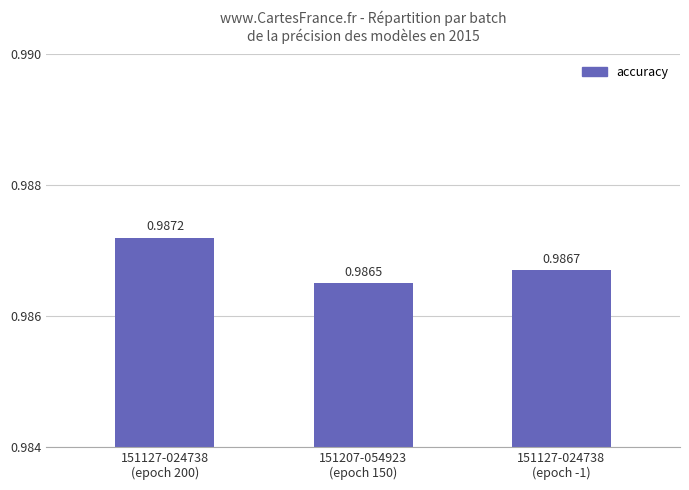

What is the label of the 2nd bar from the left?

151207-054923
(epoch 150)